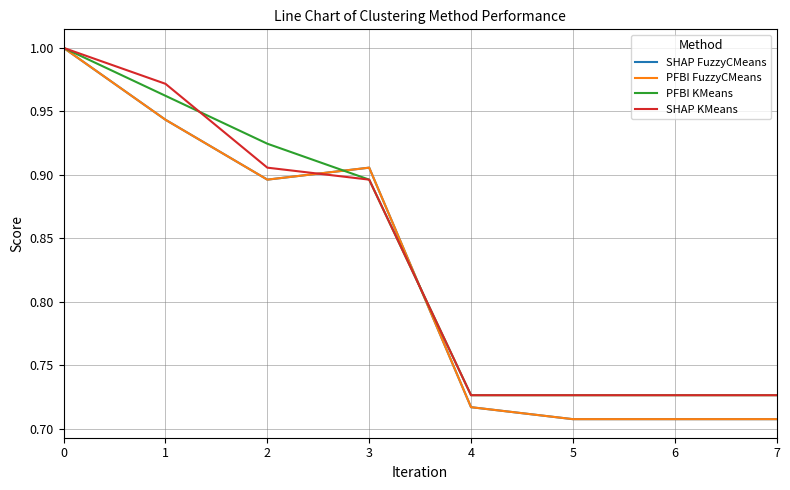

How many lines are shown in the chart?

4